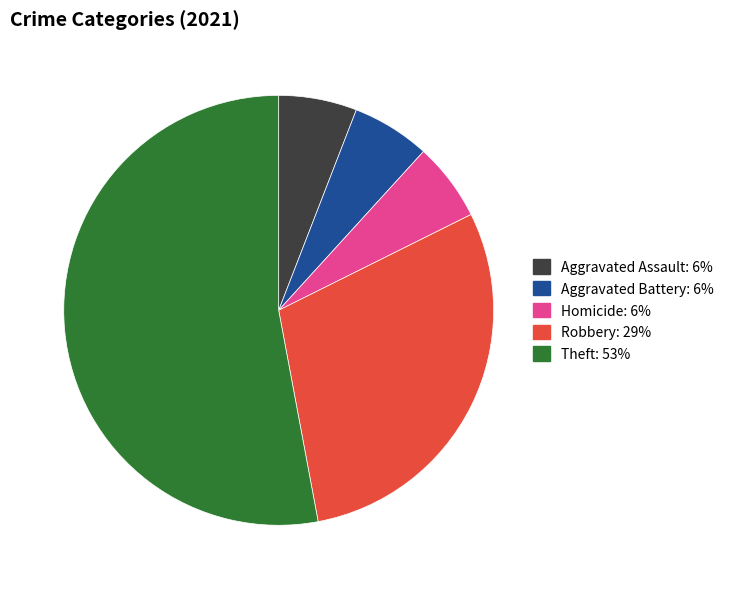

Is there a majority slice in this chart?

Yes